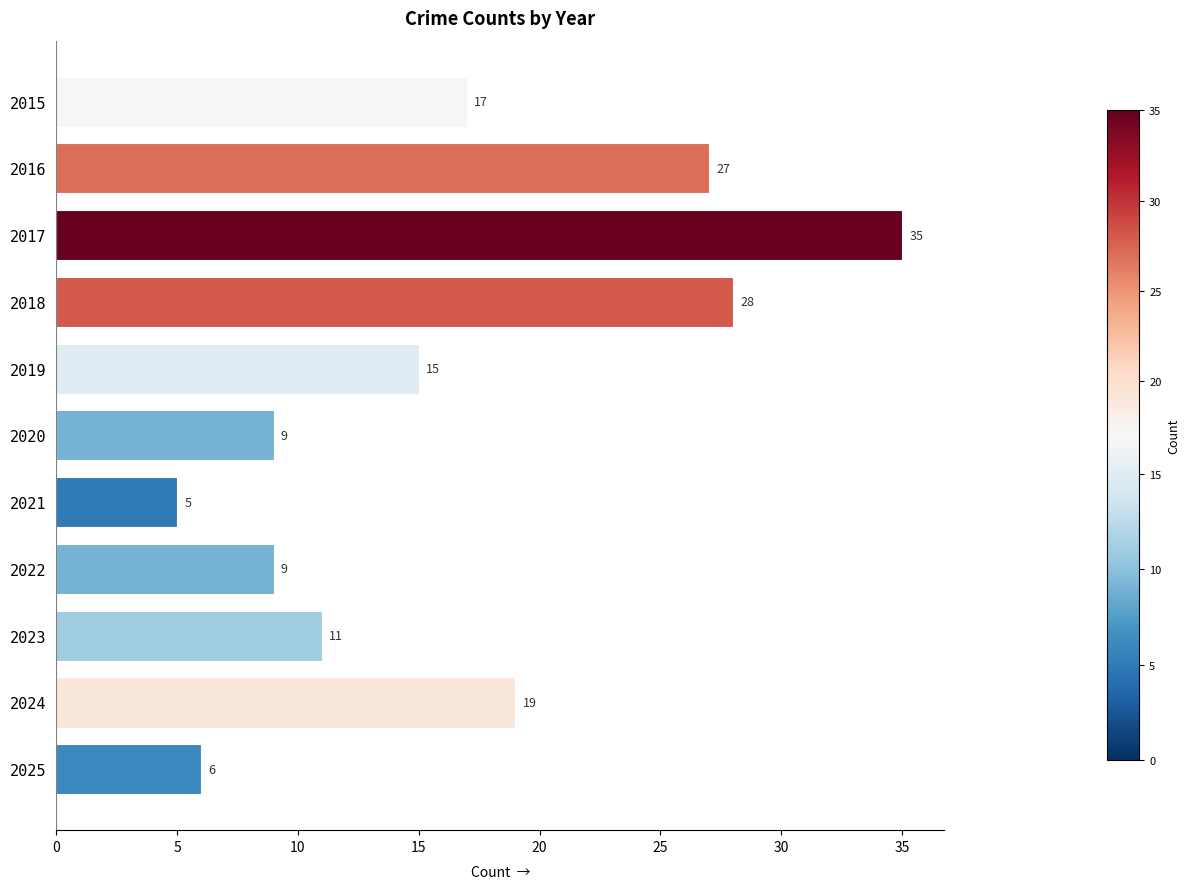

Is it true that the value at 2020 is 13?

False